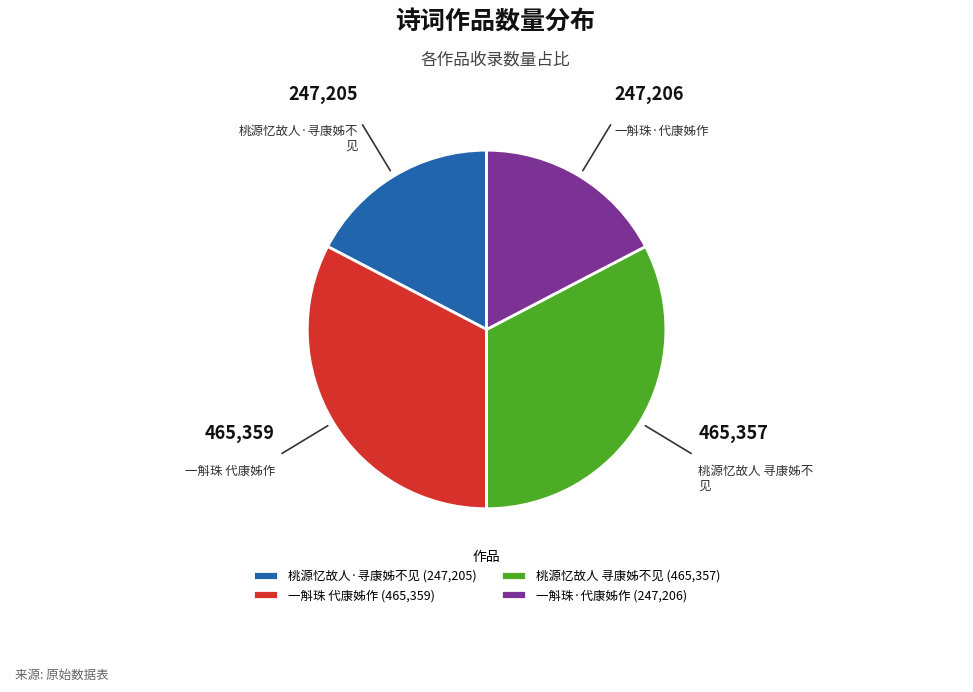

Is the sum of 一斛珠 代康姊作 (465,359) and 桃源忆故人 寻康姊不见 (465,357) greater than half?

Yes